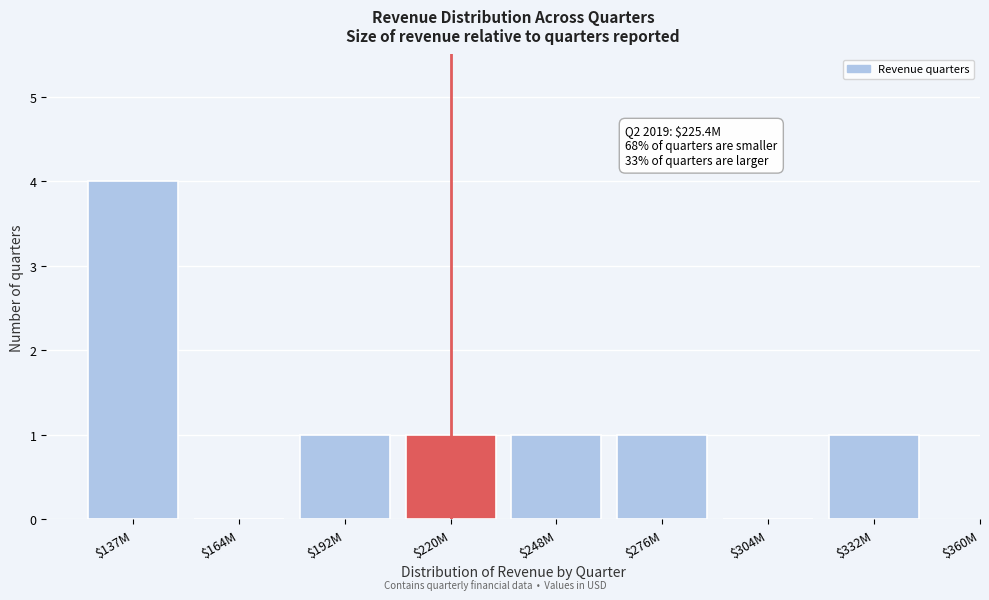

The value at $248M is 0. True or false?

False